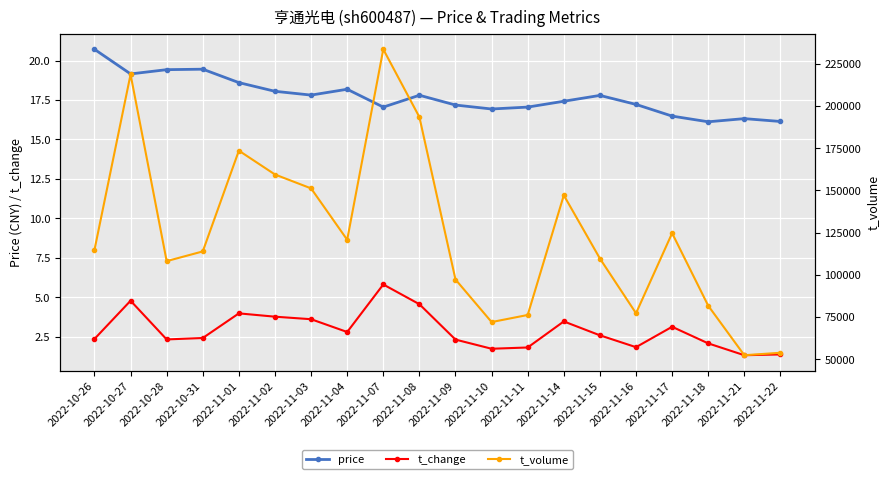

Reading right to left, what are all the values shown in this chart?

price: 16.1	16.3	16.1	16.5	17.2	17.8	17.4	17.1	16.9	17.2	17.8	17.1	18.2	17.8	18.1	18.6	19.4	19.4	19.1	20.7
t_change: 1.4	1.3	2.1	3.1	1.9	2.6	3.5	1.8	1.8	2.3	4.6	5.8	2.8	3.6	3.8	4.0	2.4	2.3	4.8	2.4
t_volume: 53834.0	52379.0	81700.0	124676.0	77239.0	109653.0	147124.0	76220.0	72020.0	97224.0	193434.0	233578.0	120751.0	151195.0	159415.0	173538.0	113862.0	108109.0	218693.0	114749.0